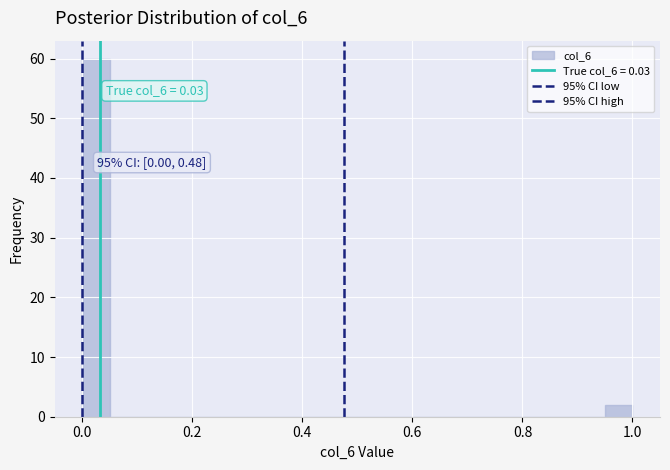

Read against the x-axis, roughly where is the centre of the tallest bar?

0.02